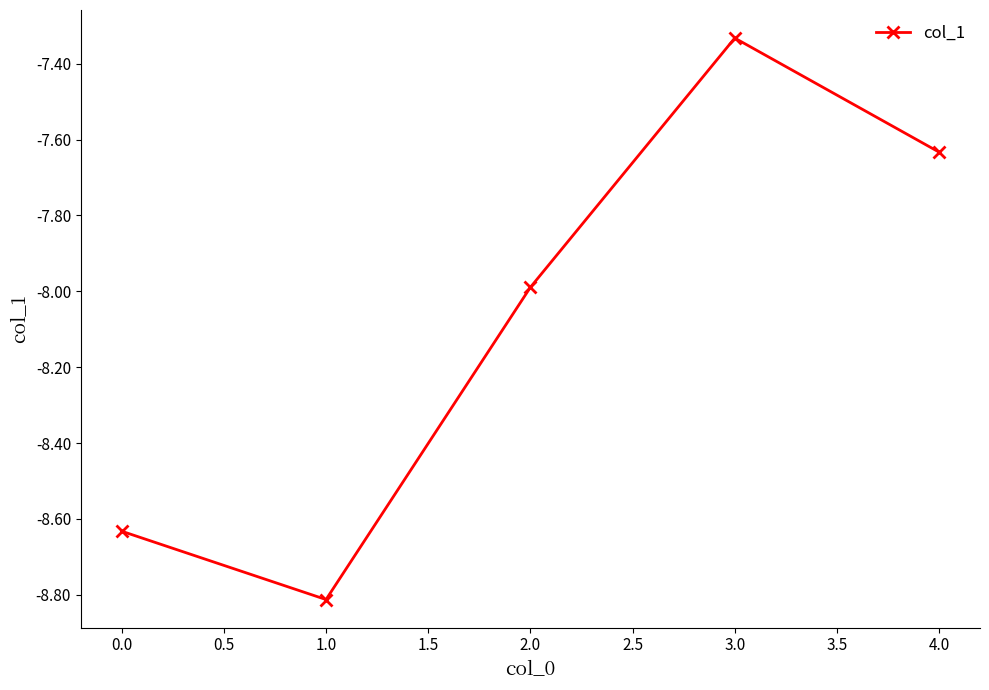

Between 3.0 and 1.0, which is larger?

3.0